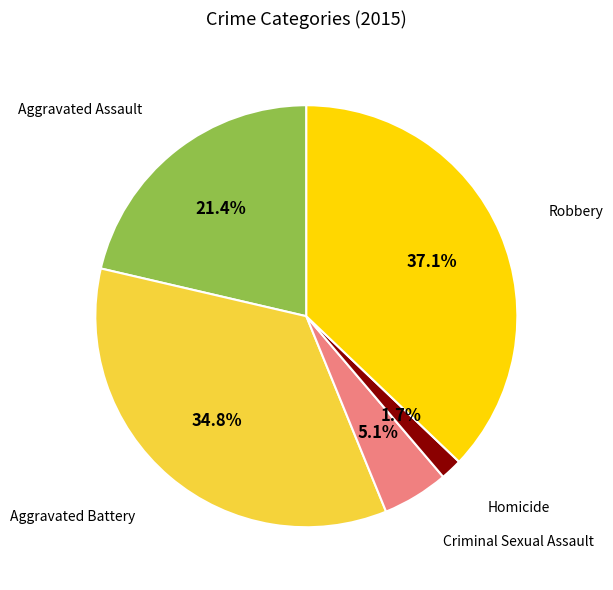

Is there a majority slice in this chart?

No